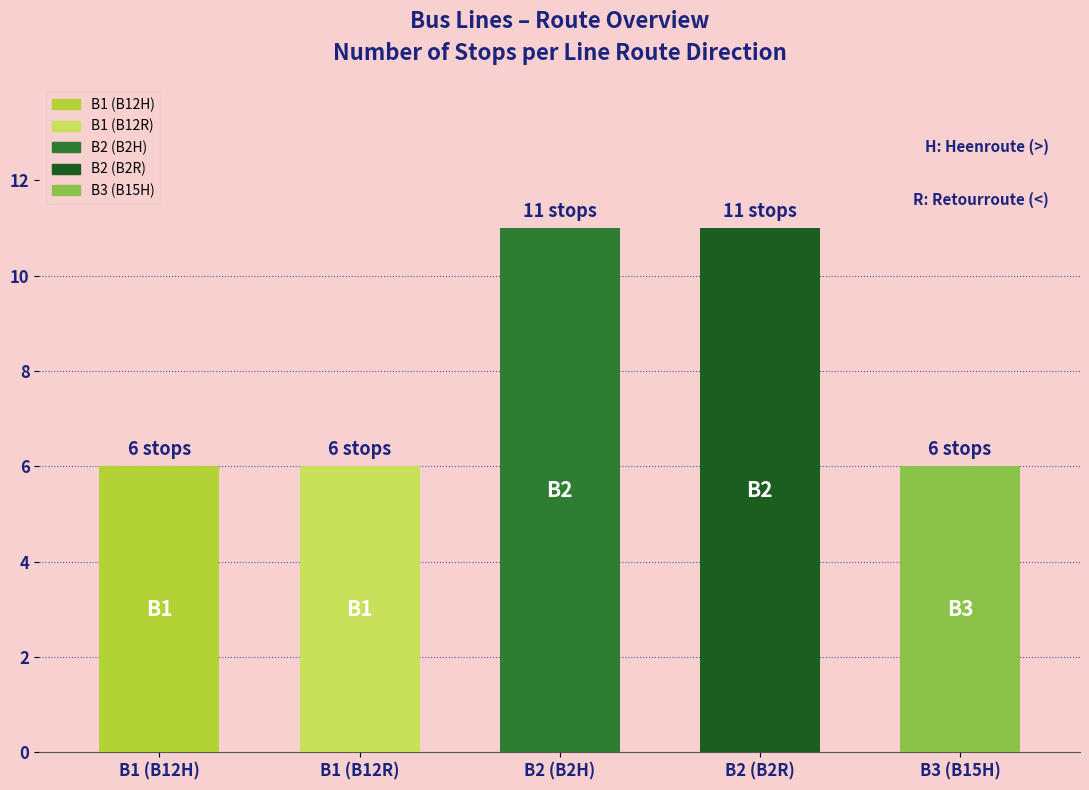

How many distinct data groups are displayed?

1